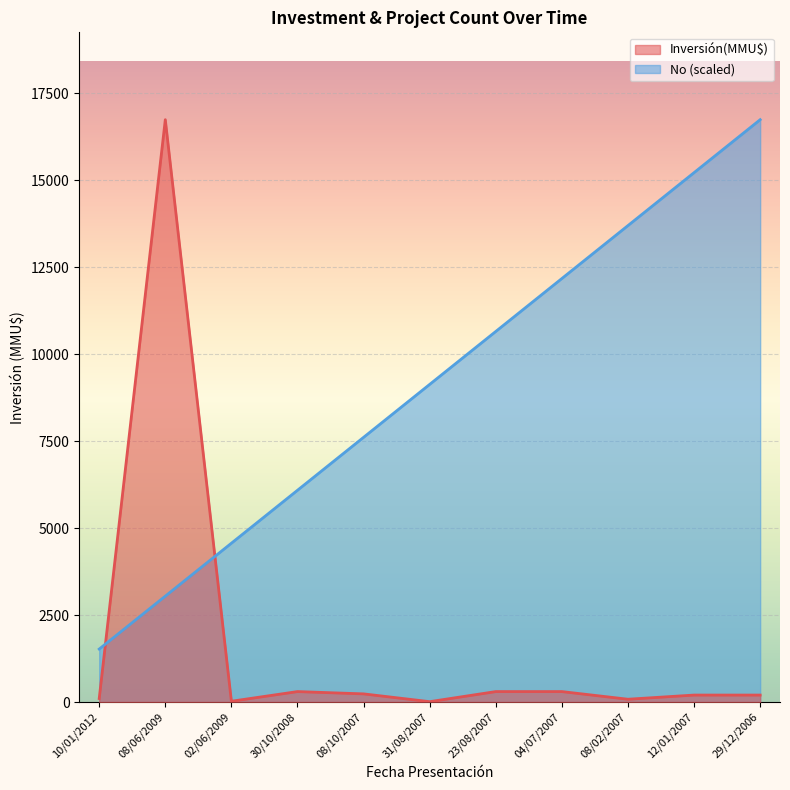

Which category has the highest value across all series?

08/06/2009